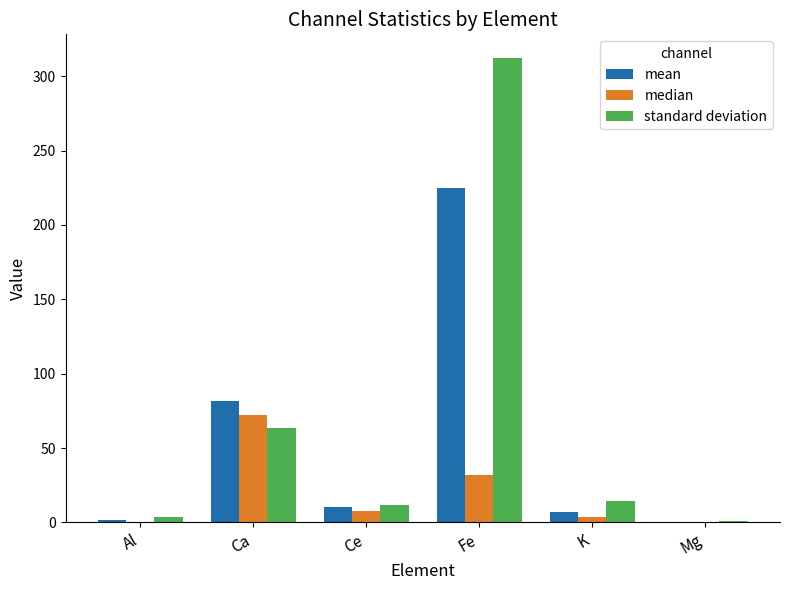

Count the number of data series in this chart.

3